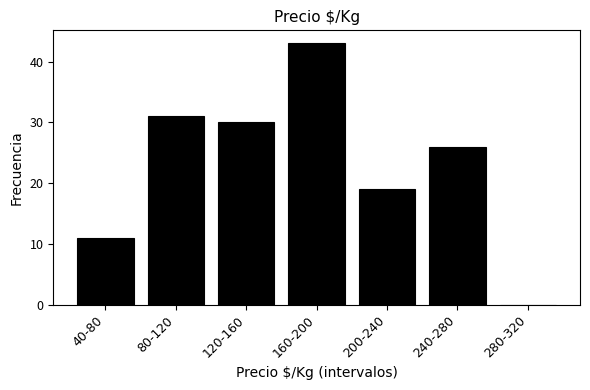

Reading right to left, extract all data points from this chart.

280-320=0	240-280=26	200-240=19	160-200=43	120-160=30	80-120=31	40-80=11